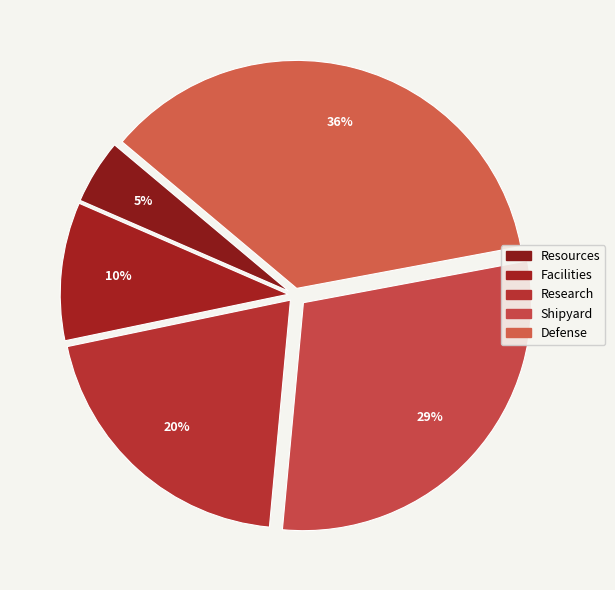

To the nearest percent, what is the combined percentage of Research and Defense?

56%